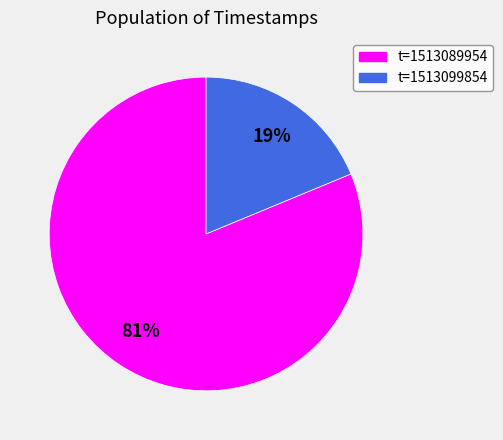

Is there a majority slice in this chart?

Yes